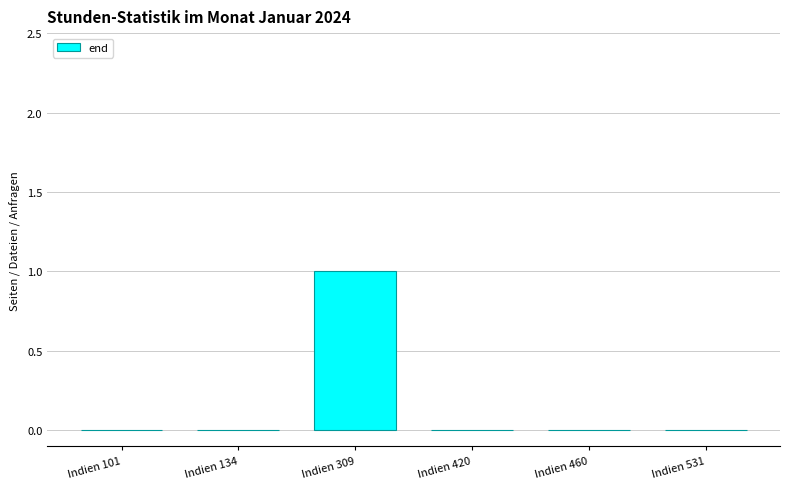

The value at Indien 420 is 0. True or false?

True